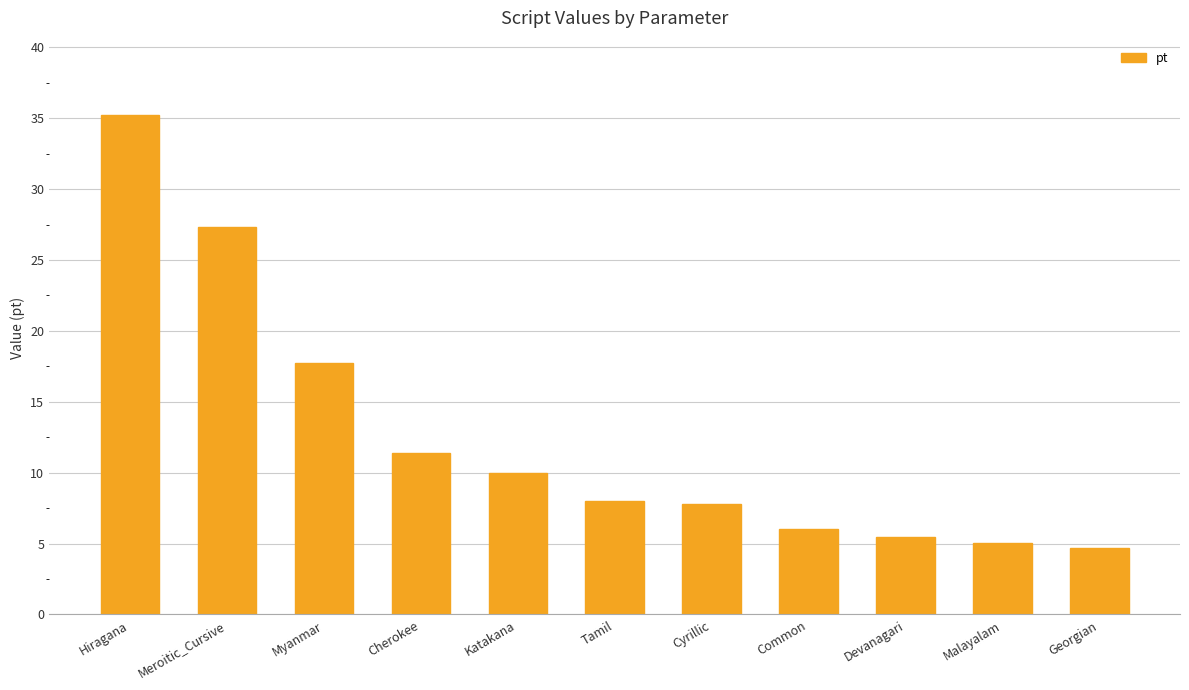

Approximately how many times larger is the value at Katakana compared to Cherokee?

0.9